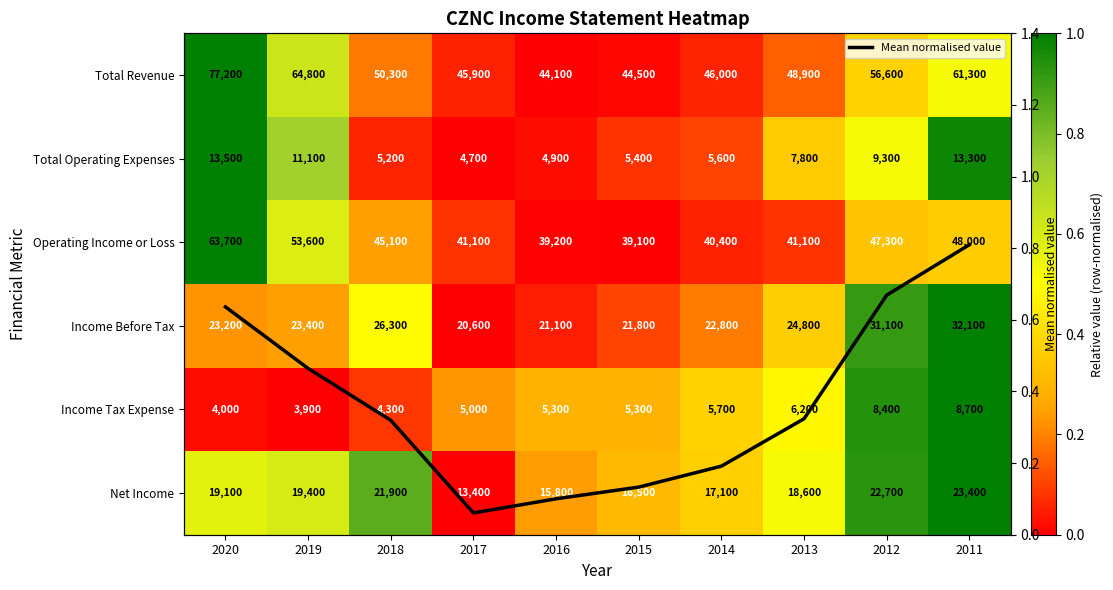

The Mean normalised value series shows 0.5 at 2019. True or false?

True